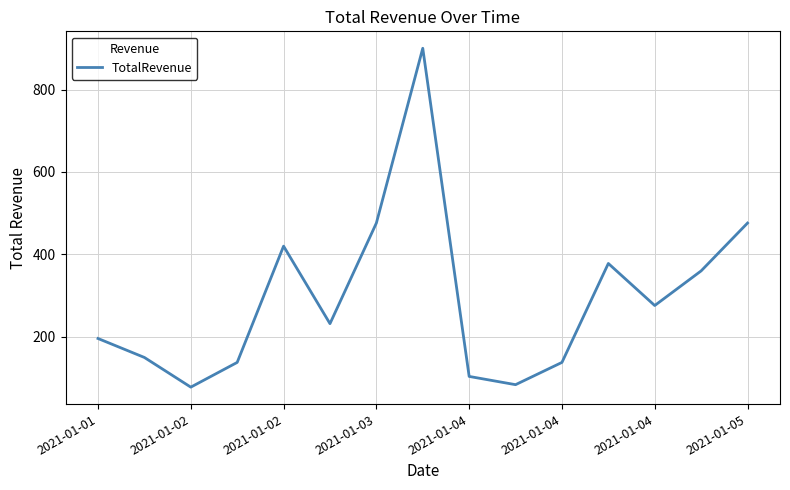

What is the minimum value shown in the chart?

78